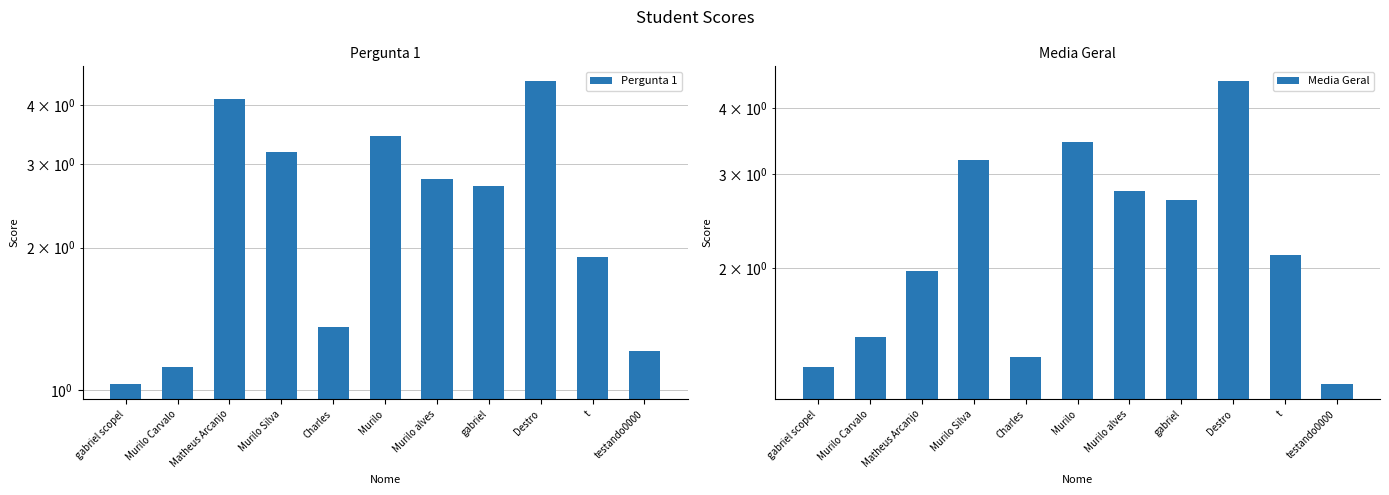

Which category has the highest value in the Media Geral series?

Destro